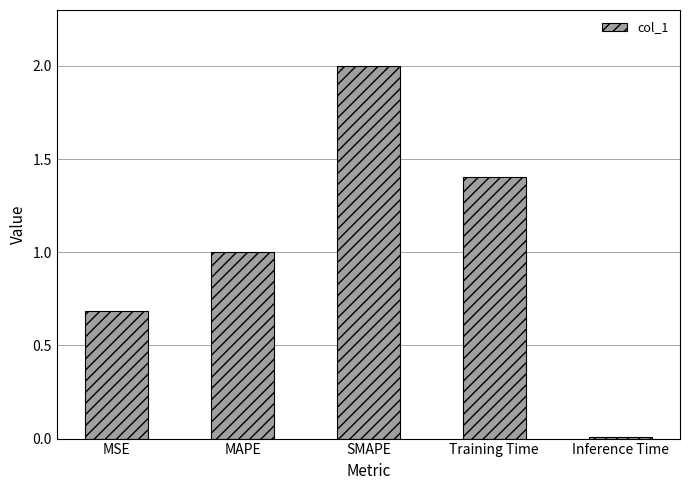

What is the difference between the values at SMAPE and MSE?

1.3